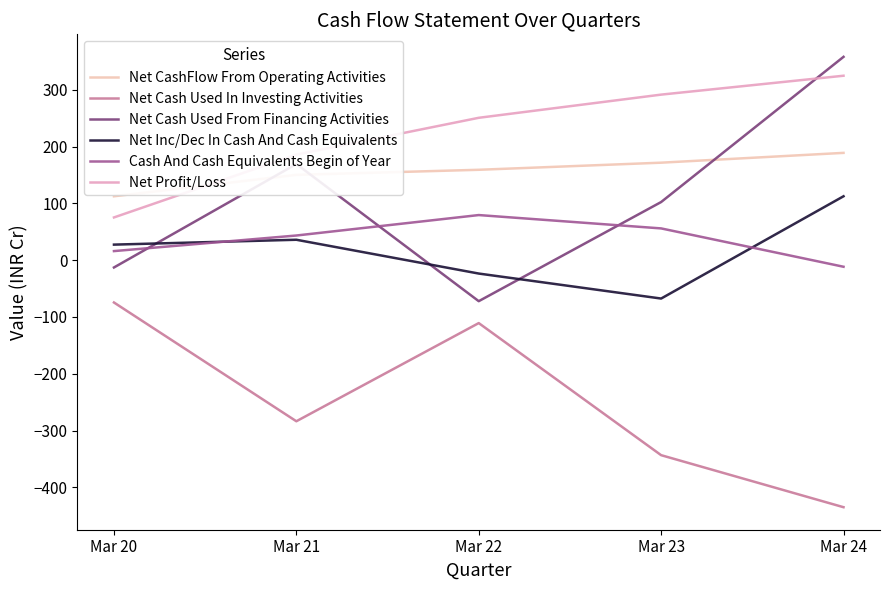

List the labels in order of Net Cash Used From Financing Activities value, smallest first.

Mar 22, Mar 20, Mar 23, Mar 21, Mar 24